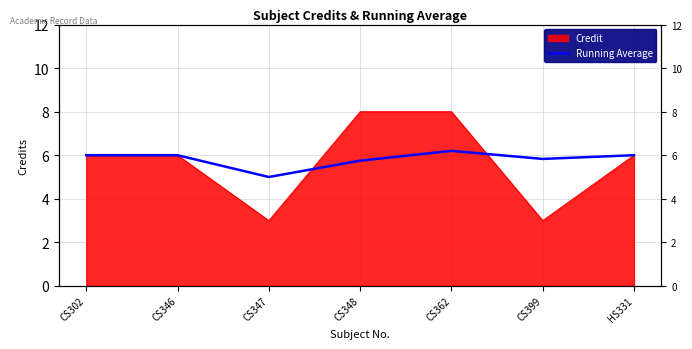

Where is the data nearest to the value 5?

CS347